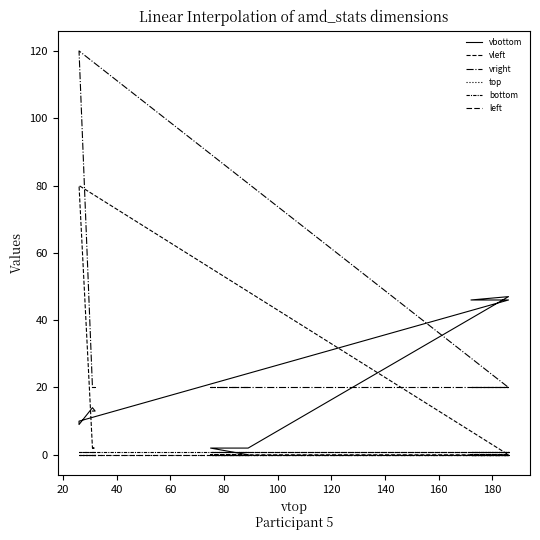

At how many categories does at least one series exceed 23?

6